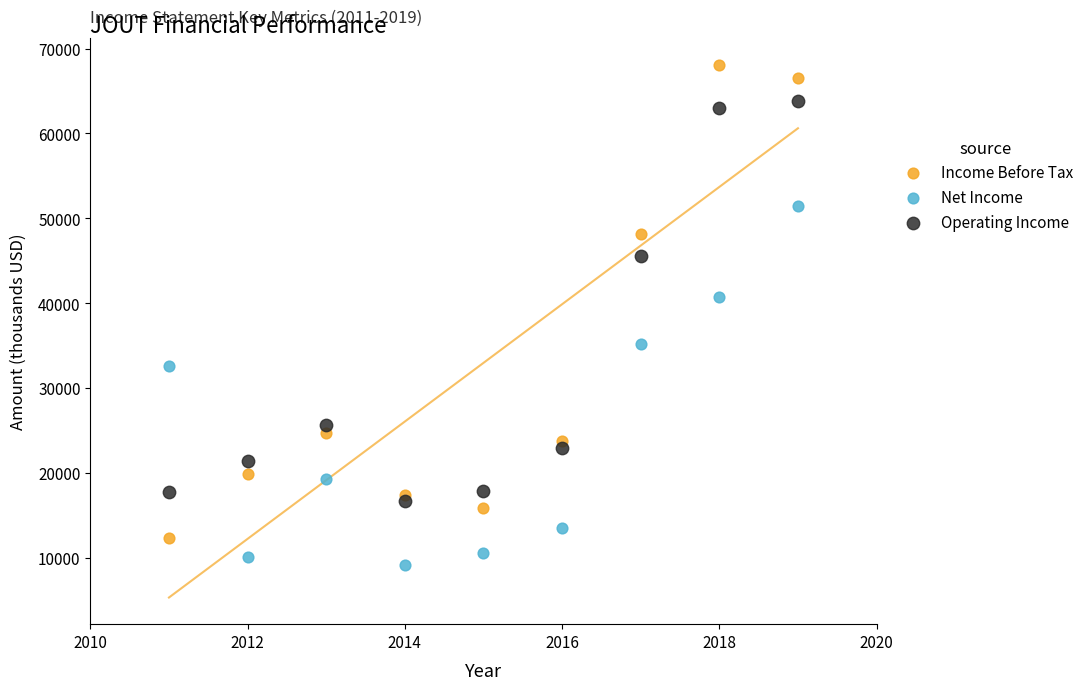

Which series reaches the maximum Y coordinate?

Income Before Tax